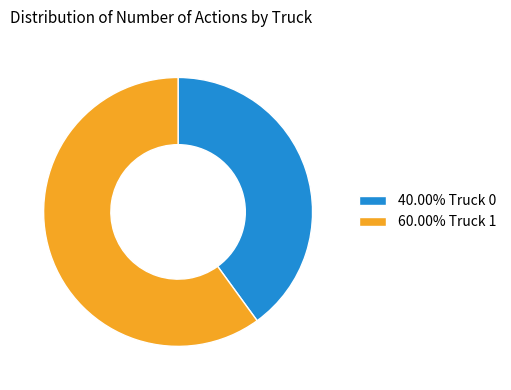

Combined, do 60.00% Truck 1 and 40.00% Truck 0 account for over 50%?

Yes